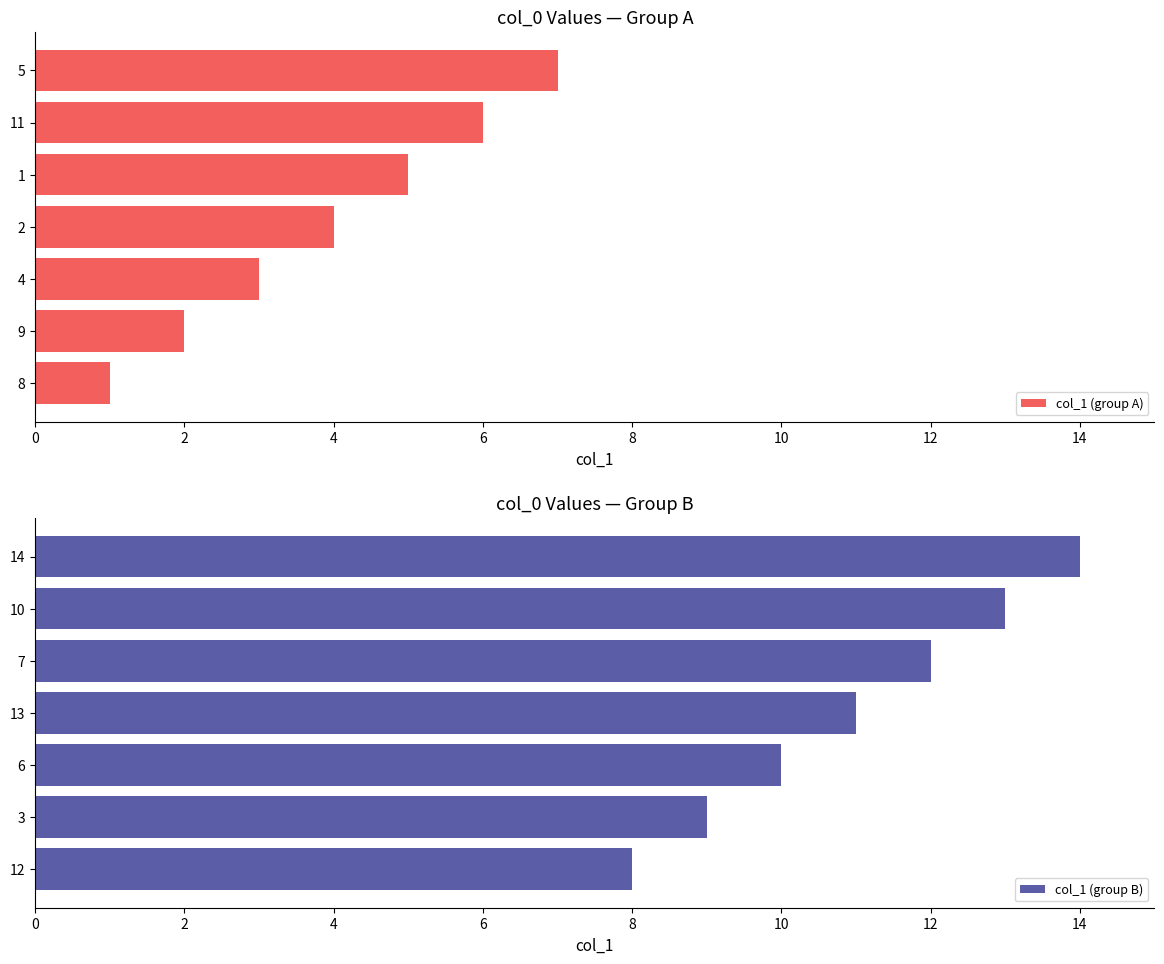

Rank the categories by col_1 (group A) value from lowest to highest.

8, 9, 4, 2, 1, 11, 5